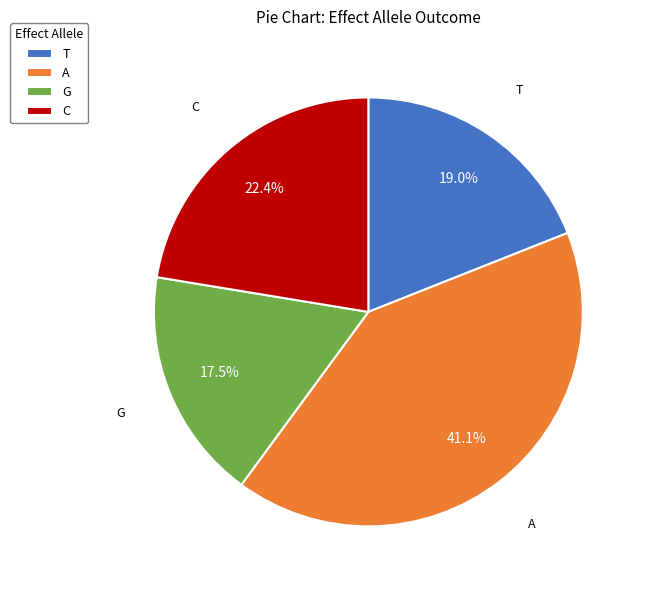

How much of the chart is everything except A?

58.9%